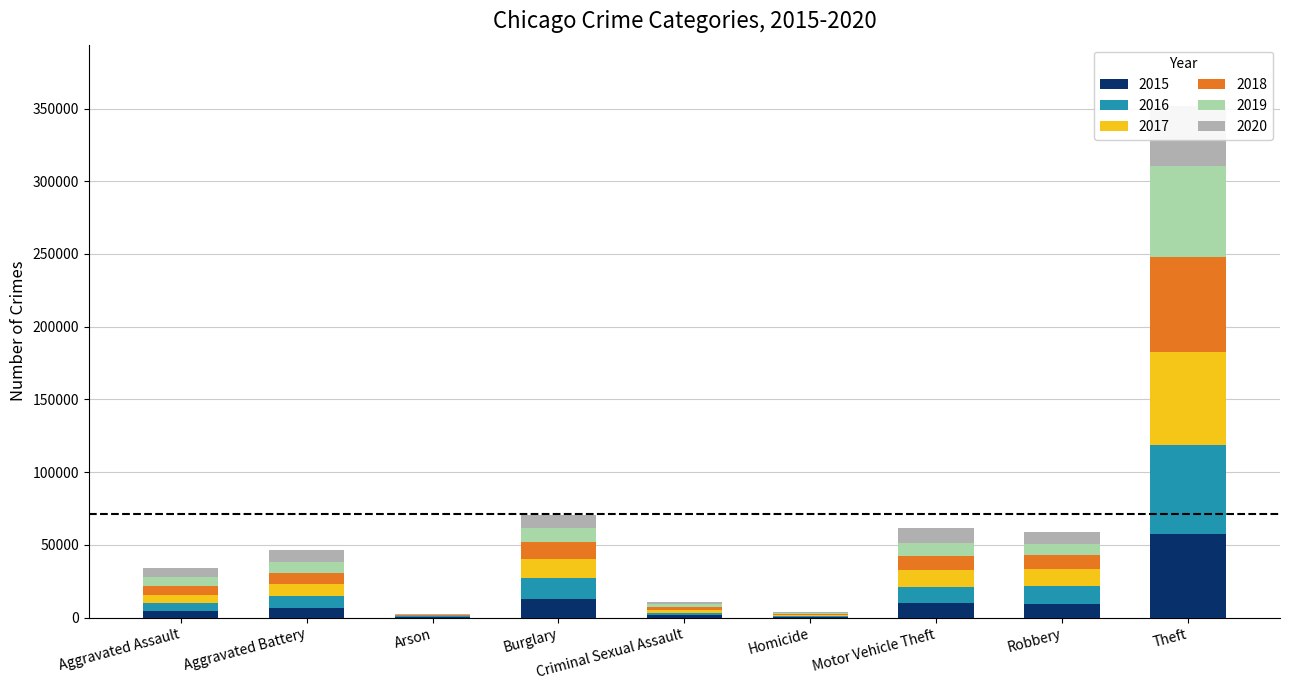

At which category is the sum across all series the highest?

Theft